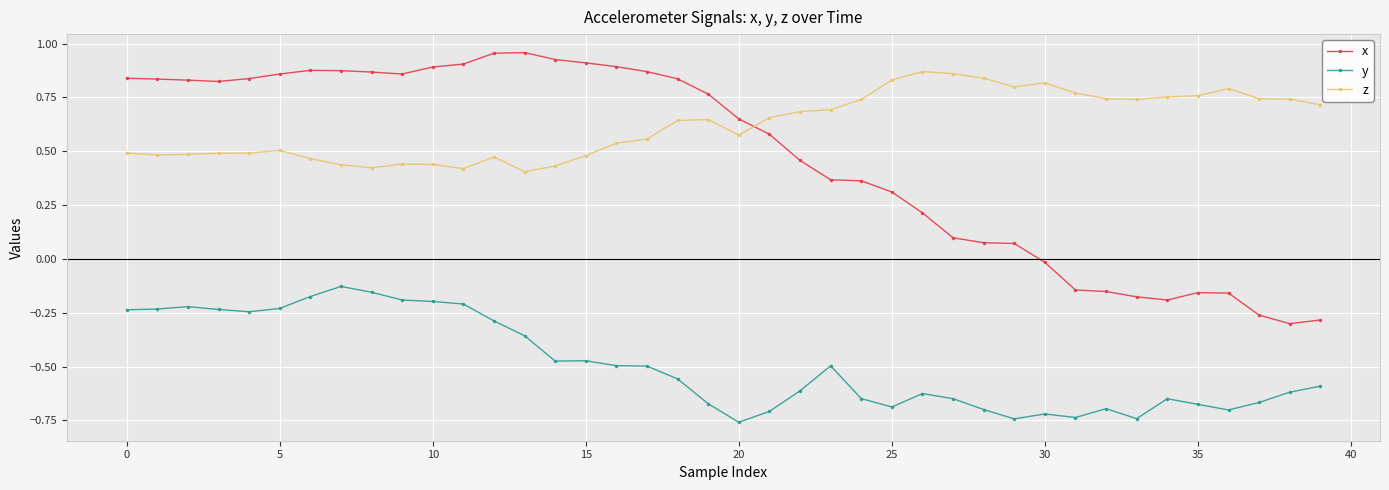

What is the difference between the maximum and second lowest values in the x series?

1.2